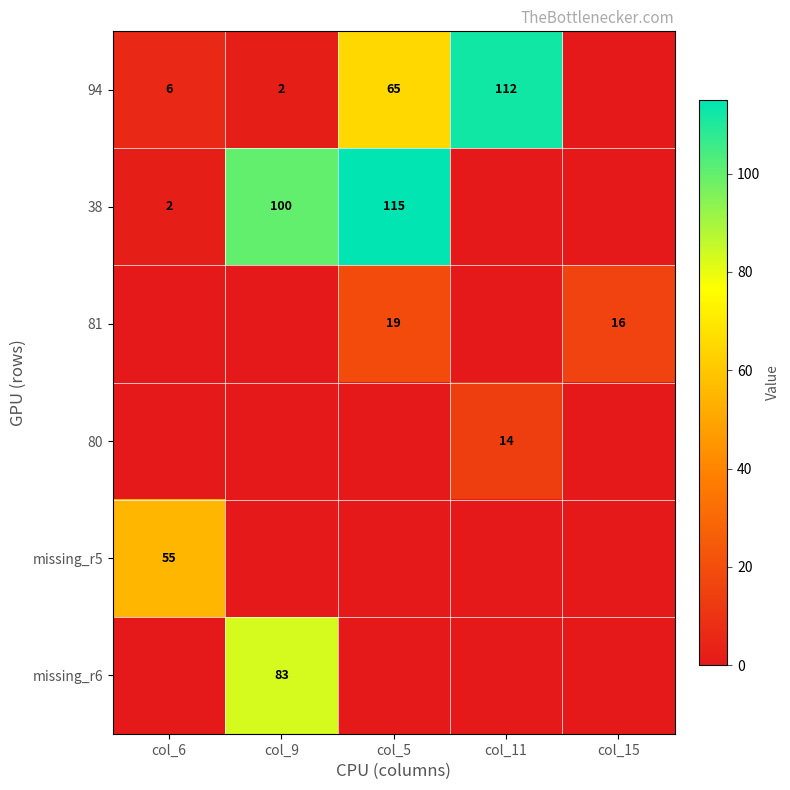

The 94 series shows 2 at col_9. True or false?

True